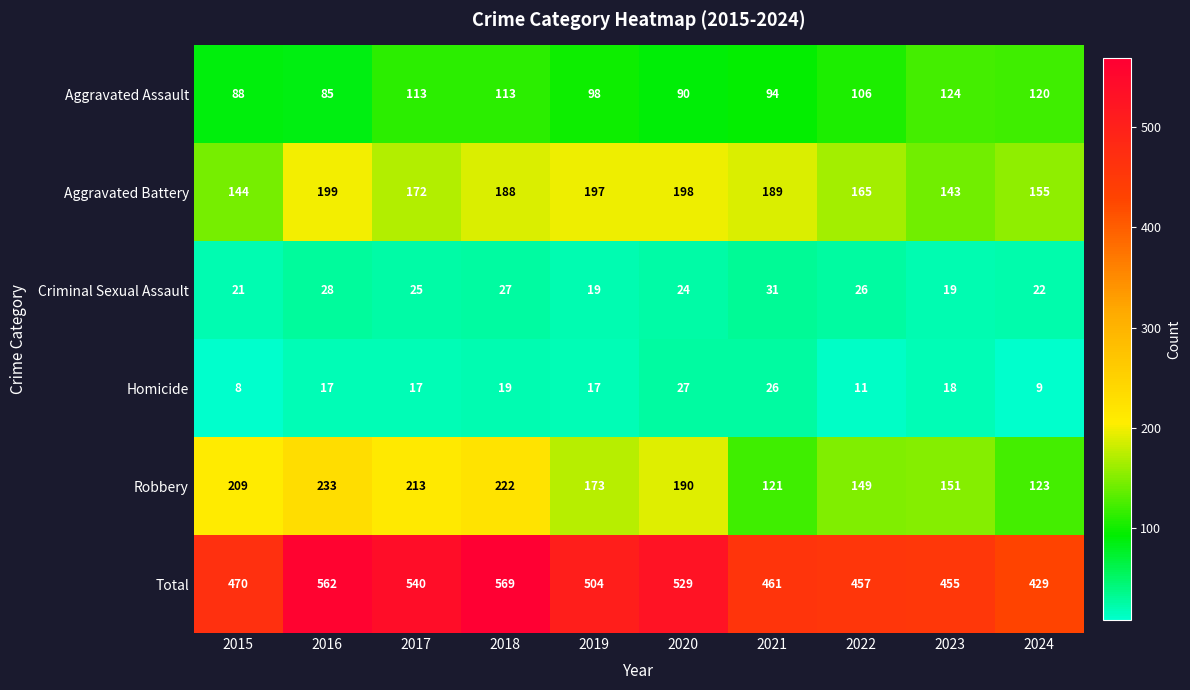

What is the total value across all series at 2018?

1138